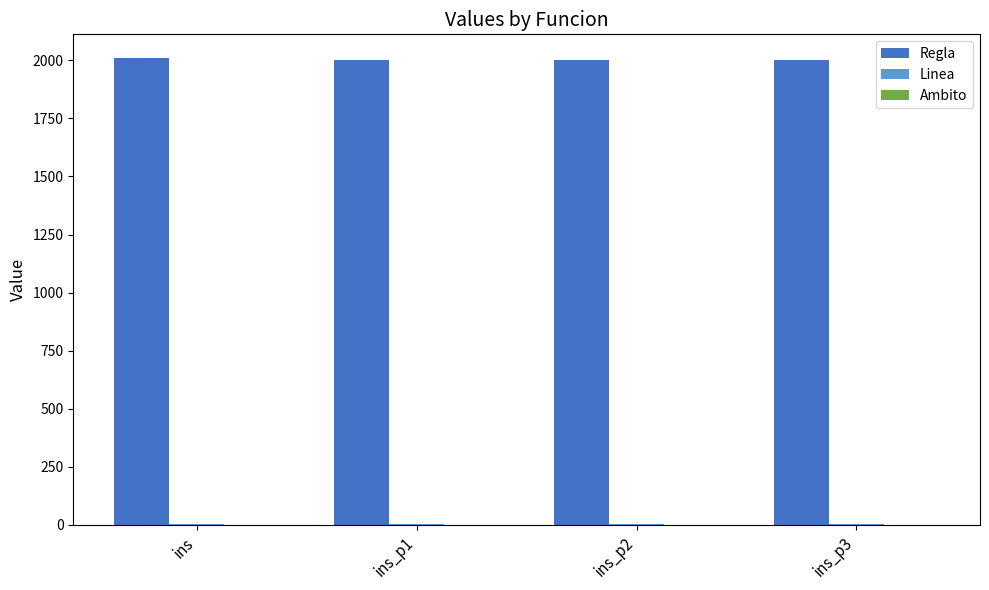

Count the Regla values in the range 2003 to 2011.

3